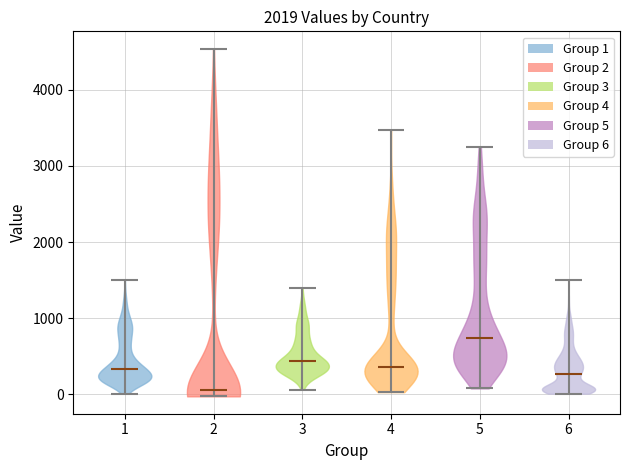

Reading left to right, read every violin against the y-axis: where its median line is, and the lowest and highest points it reaches. The values are not printed on the chart, so give them approximately, as read against the axis.

1: median line 300, lowest point 0, highest point 1500
2: median line 100, lowest point 0, highest point 4500
3: median line 400, lowest point 100, highest point 1400
4: median line 400, lowest point 0, highest point 3500
5: median line 700, lowest point 100, highest point 3300
6: median line 300, lowest point 0, highest point 1500